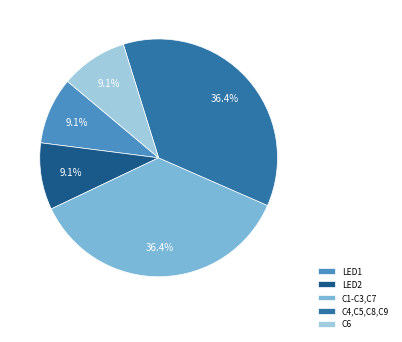

Combined, do C6 and LED2 account for over 50%?

No